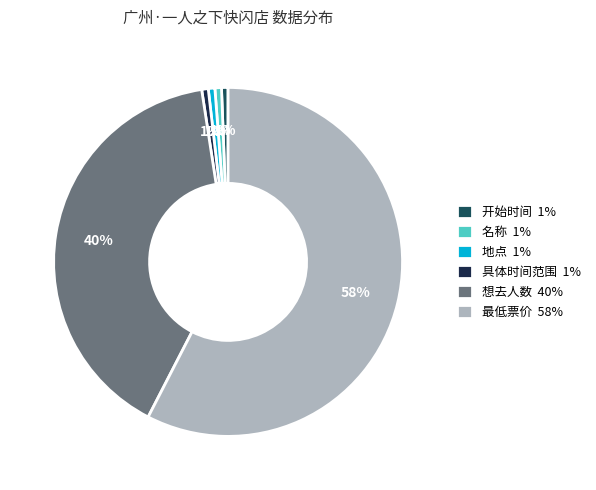

Which category has the biggest portion of the pie?

最低票价